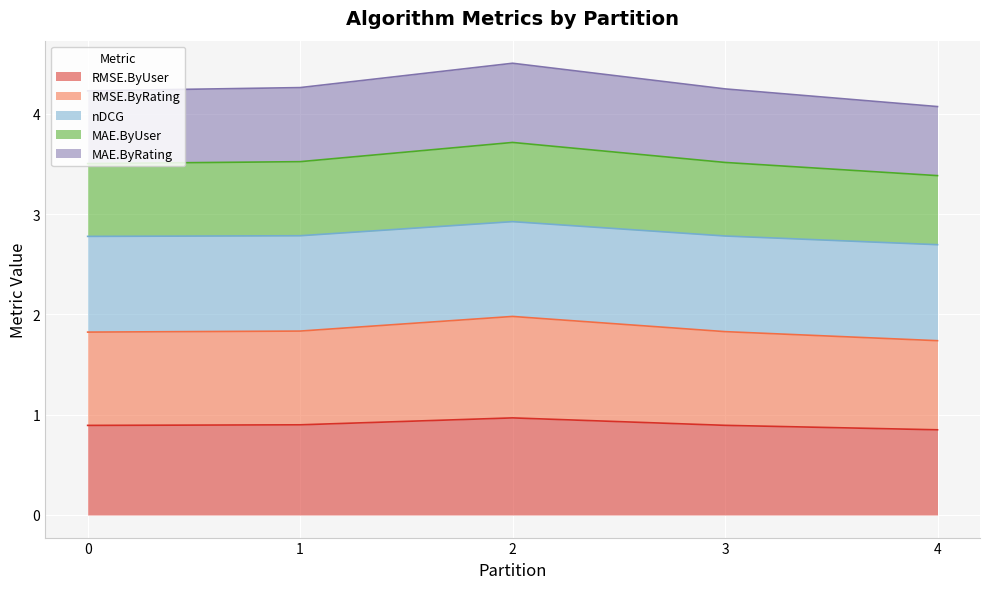

The value of RMSE.ByRating at 1 is 4.8. True or false?

False